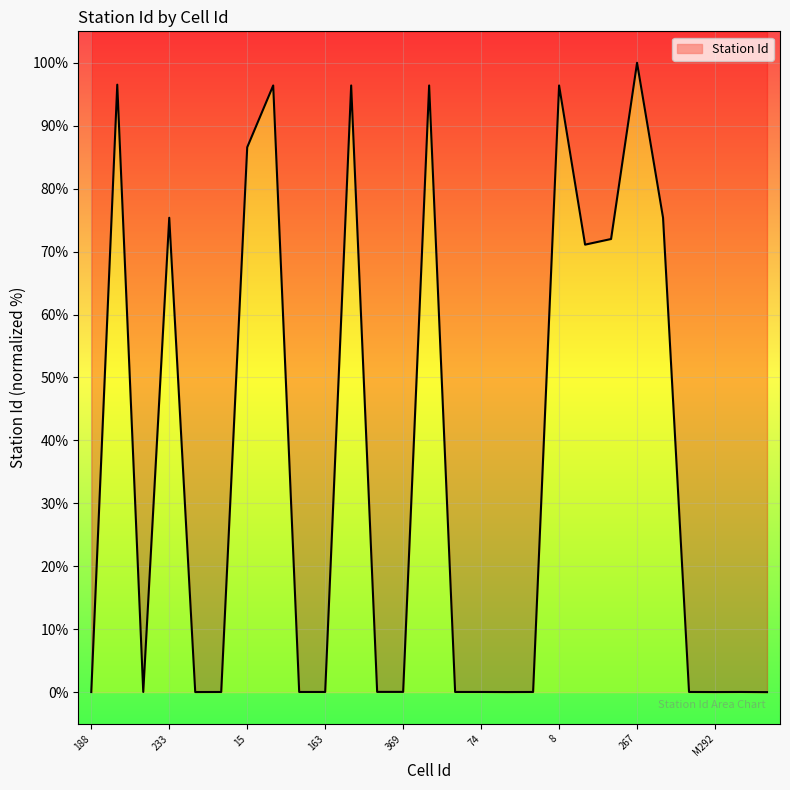

What is the change in value from 267 to 16?

-96.4